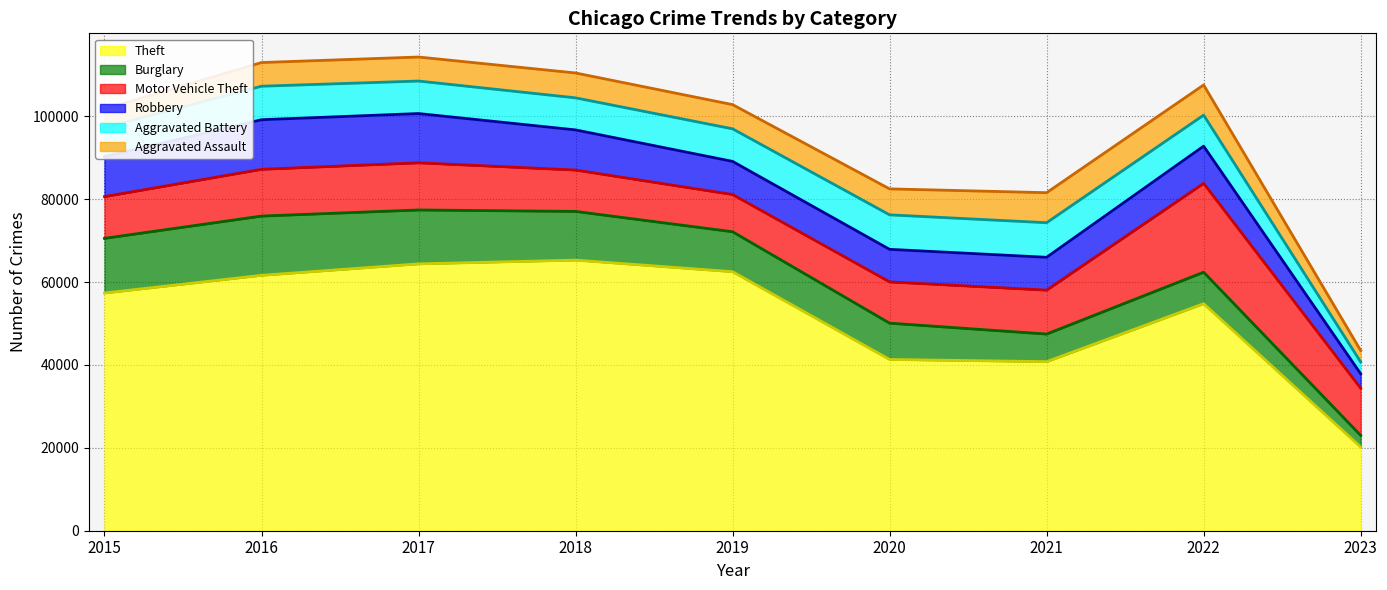

What is the difference between the maximum and minimum values in the Theft series?

45086